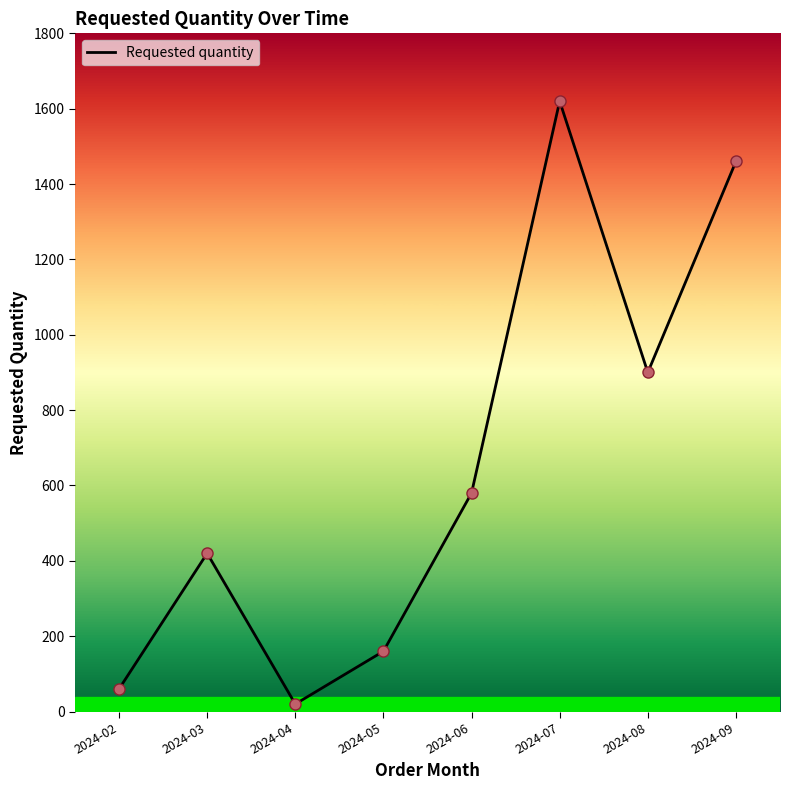

Which has a higher value, 2024-02 or 2024-04?

2024-02